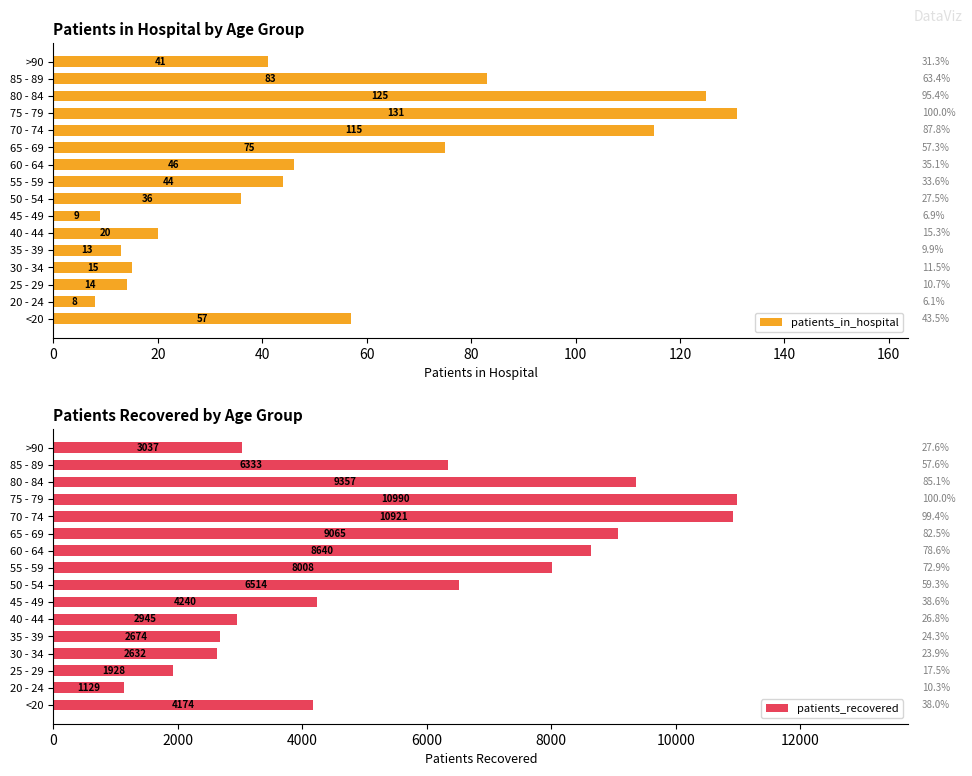

Are the bars horizontal?

Yes